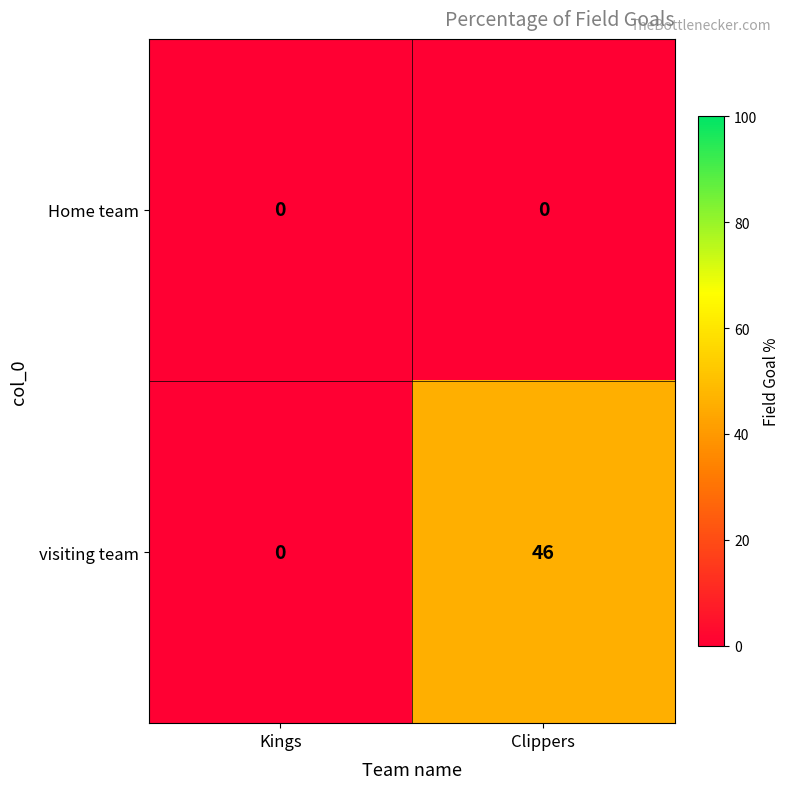

Is it true that visiting team equals 46 at Clippers?

True